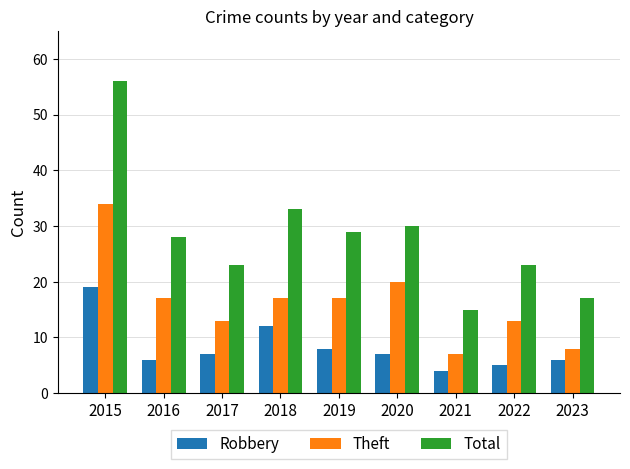

What are all the series names shown in the legend?

Robbery, Theft, Total